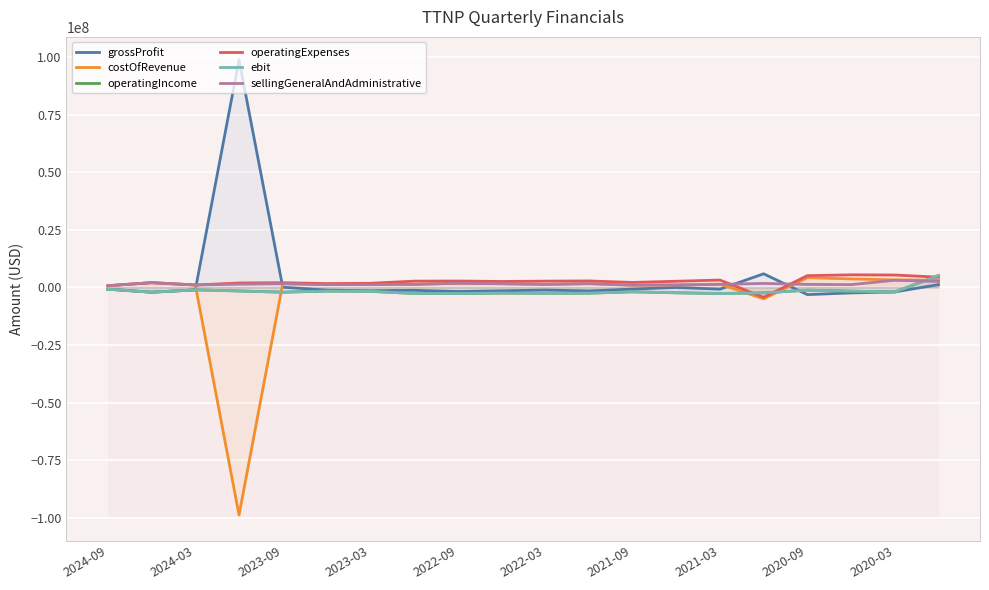

Is it true that sellingGeneralAndAdministrative equals 2589000 at 19?

True